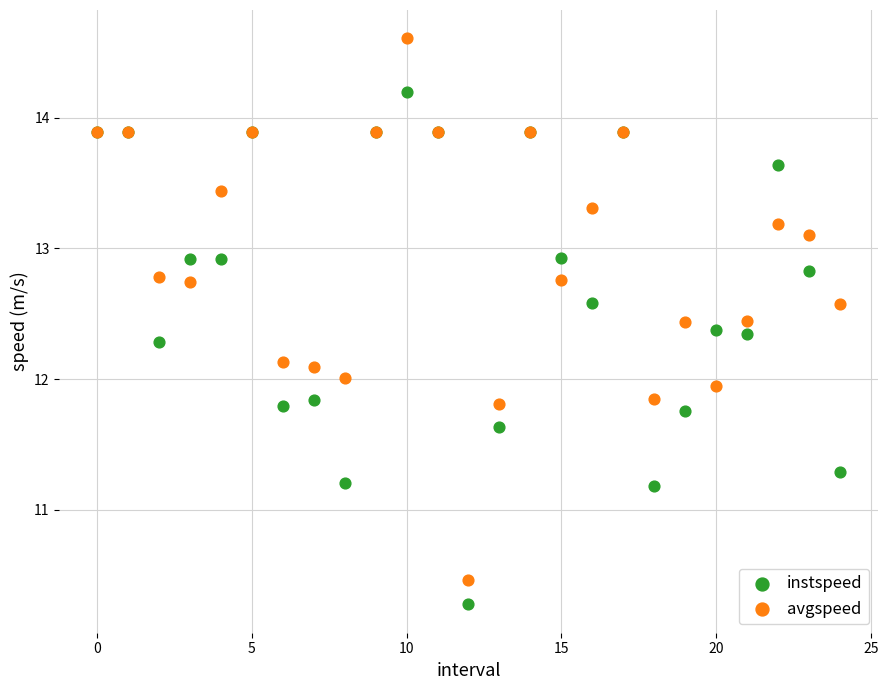

Which series contains the highest Y value?

avgspeed